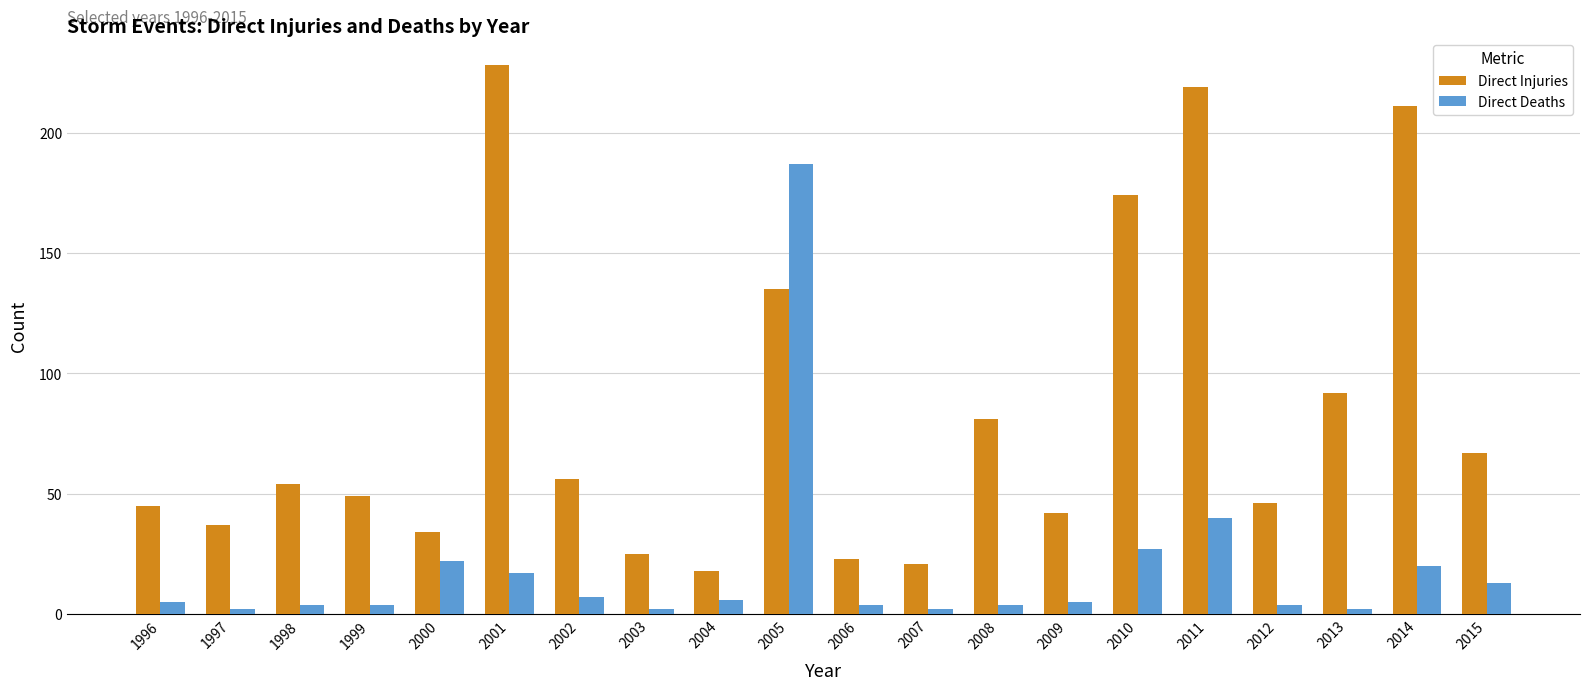

Reading right to left, list all the values displayed in this chart.

Direct Injuries: 2015=67	2014=211	2013=92	2012=46	2011=219	2010=174	2009=42	2008=81	2007=21	2006=23	2005=135	2004=18	2003=25	2002=56	2001=228	2000=34	1999=49	1998=54	1997=37	1996=45
Direct Deaths: 2015=13	2014=20	2013=2	2012=4	2011=40	2010=27	2009=5	2008=4	2007=2	2006=4	2005=187	2004=6	2003=2	2002=7	2001=17	2000=22	1999=4	1998=4	1997=2	1996=5